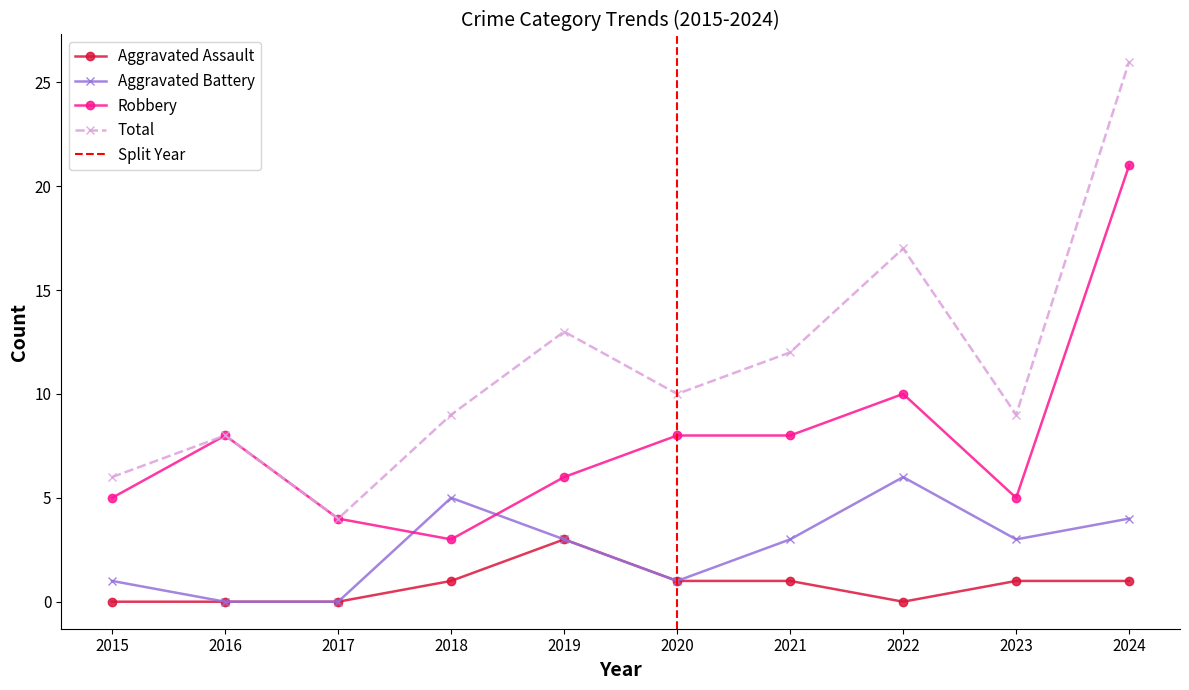

What are all the series names shown in the legend?

Aggravated Assault, Aggravated Battery, Robbery, Total